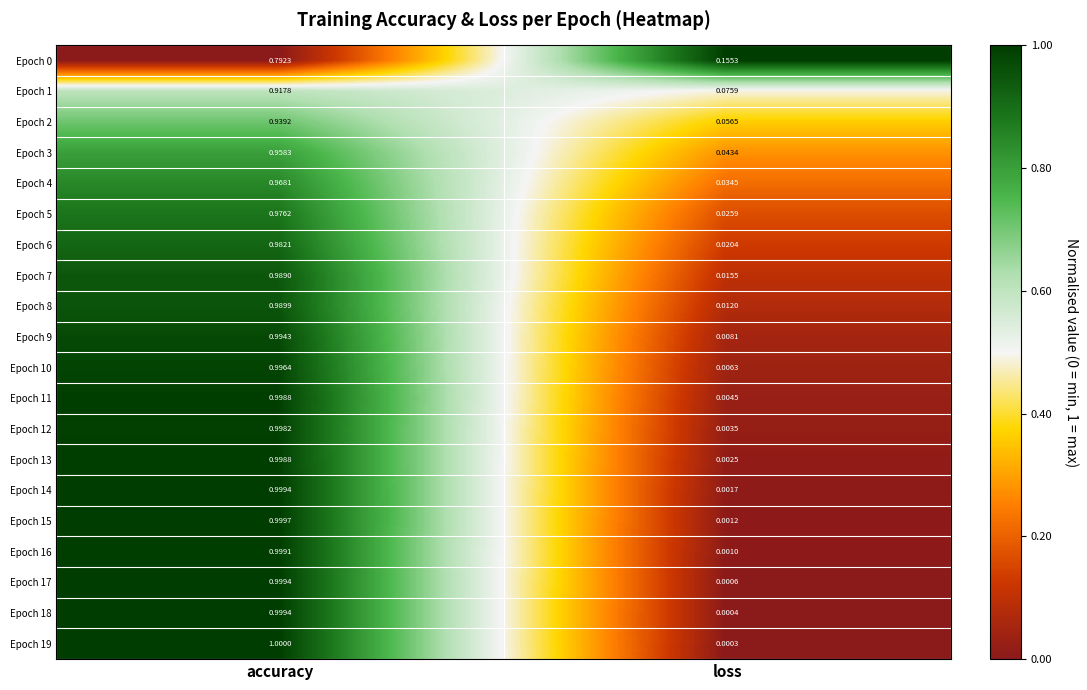

List the labels in order of Epoch 1 value, largest first.

accuracy, loss